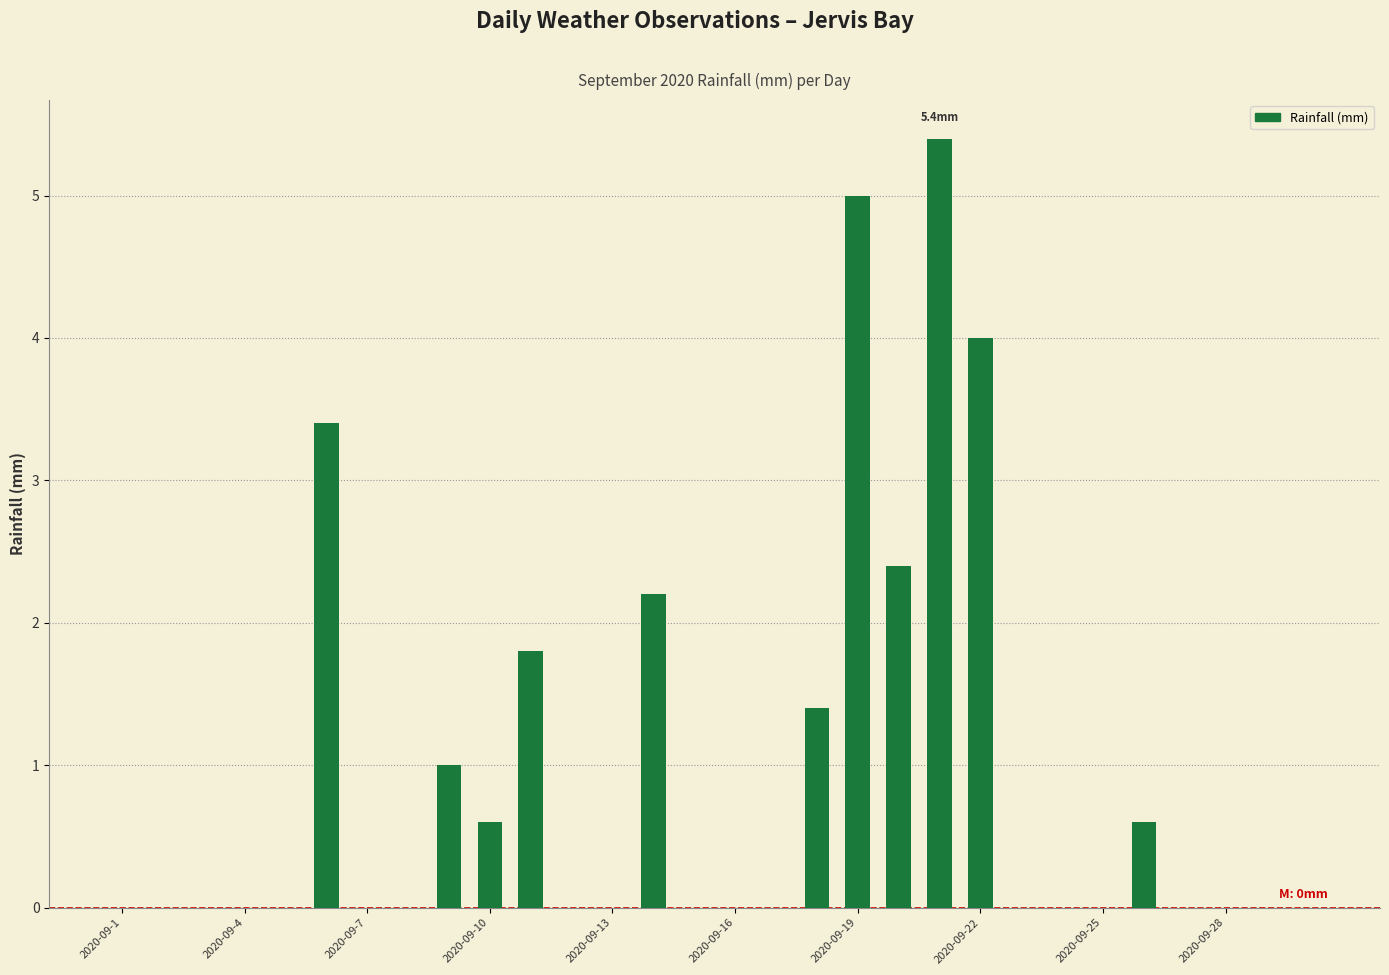

What is the sum of all values?

27.8